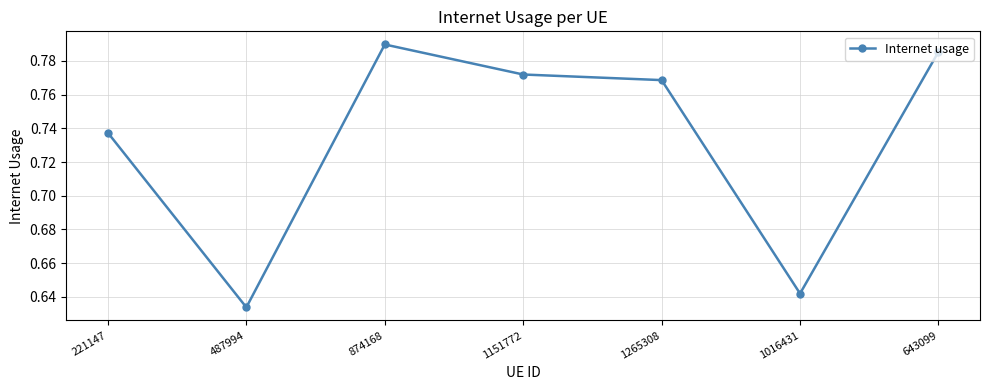

What is the label of the 2nd point from the left?

487994